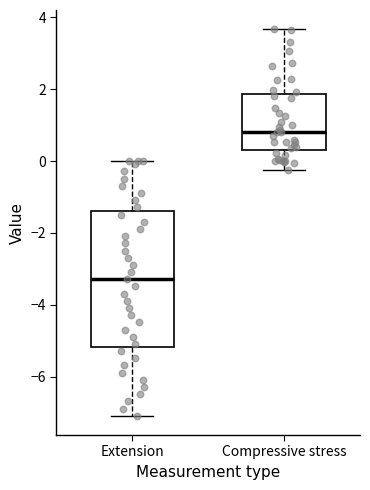

Comparing the boxes themselves (not the whiskers), which one is the tallest?

Extension